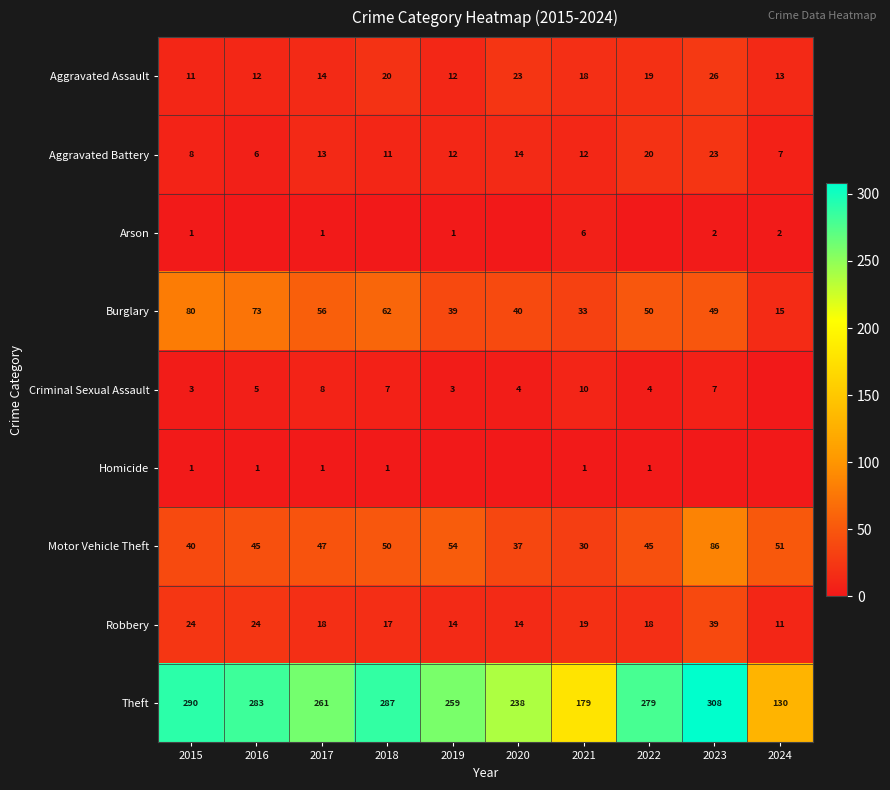

Read the Aggravated Assault value at 2019, to the nearest 5.

10